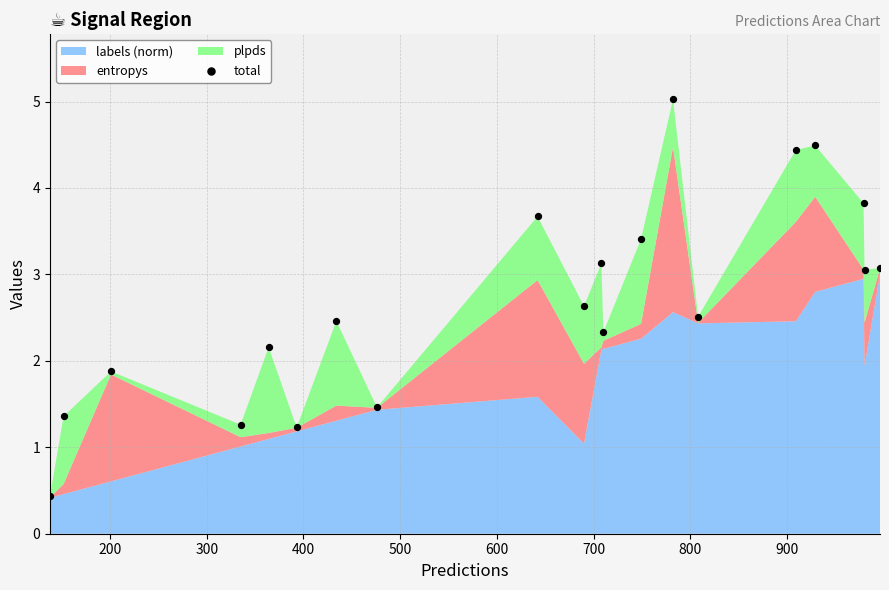

What is the range of X values (max minus min)?

858.0